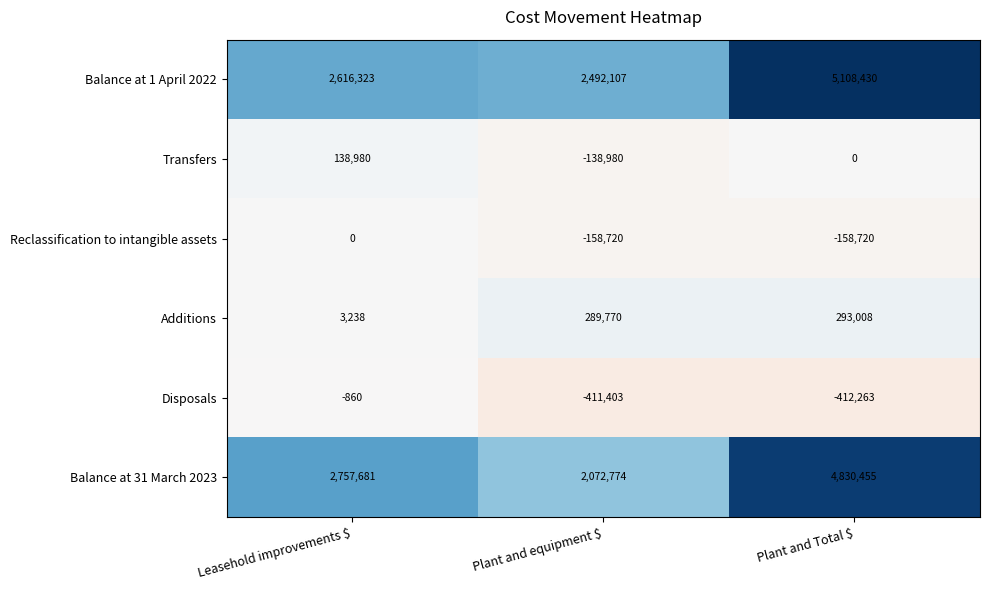

At Plant and Total $, list the series in order from largest to smallest.

Balance at 1 April 2022, Balance at 31 March 2023, Additions, Transfers, Reclassification to intangible assets, Disposals